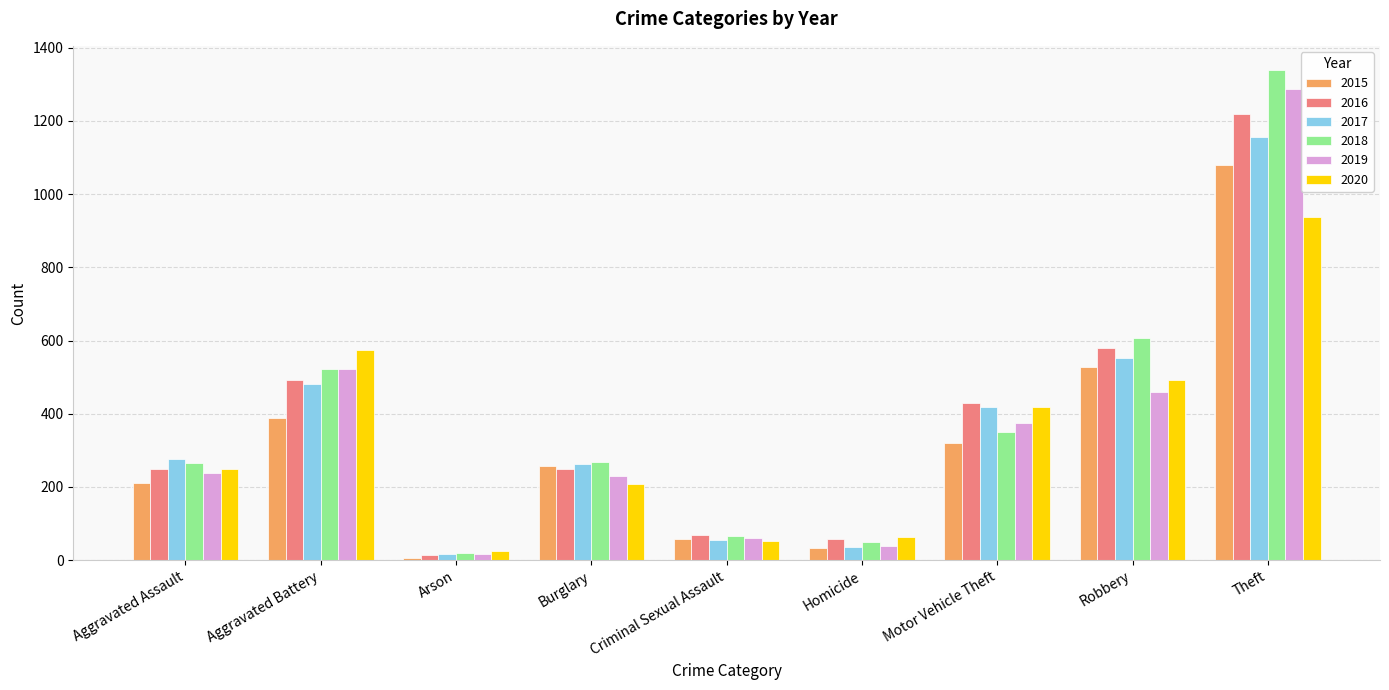

What are all the series names shown in the legend?

2015, 2016, 2017, 2018, 2019, 2020